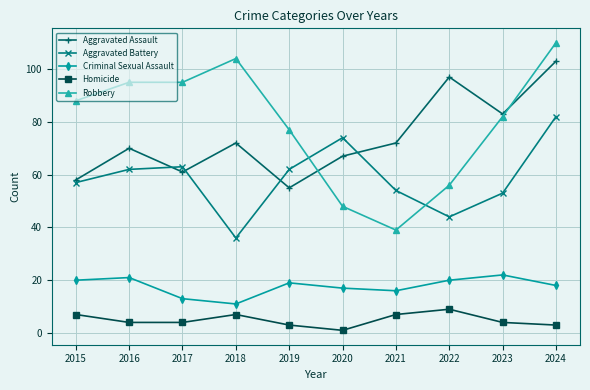

Count the number of categories in the chart.

10